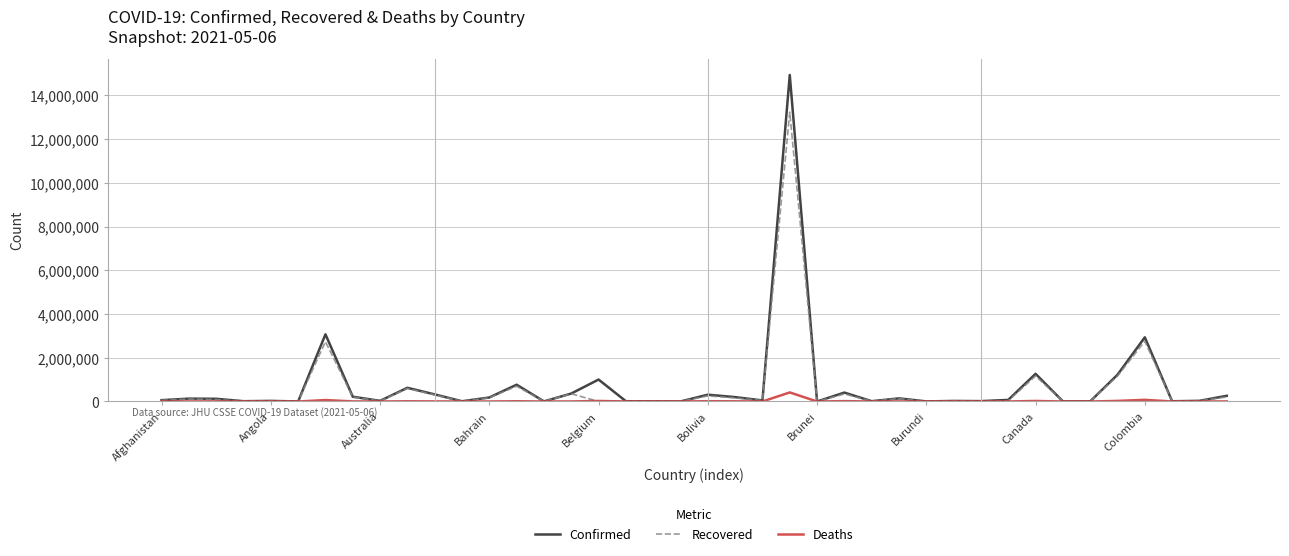

Which series has the largest range (max minus min)?

Confirmed